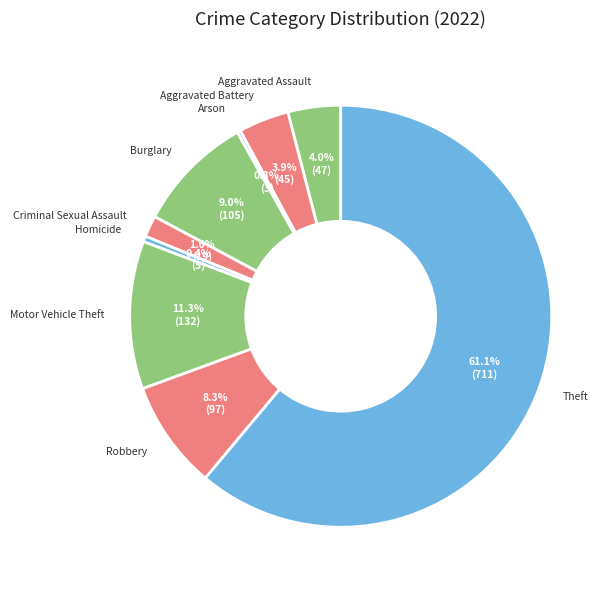

What percentage is the Motor Vehicle Theft slice, to the nearest percent?

11%